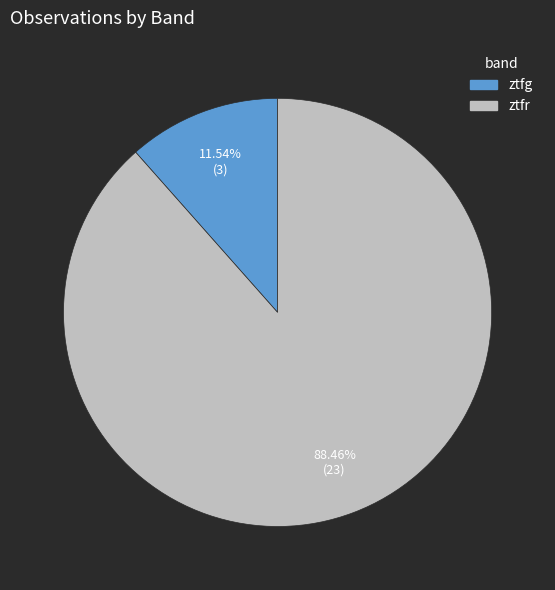

Is it true that ztfr is 96% of the pie?

False